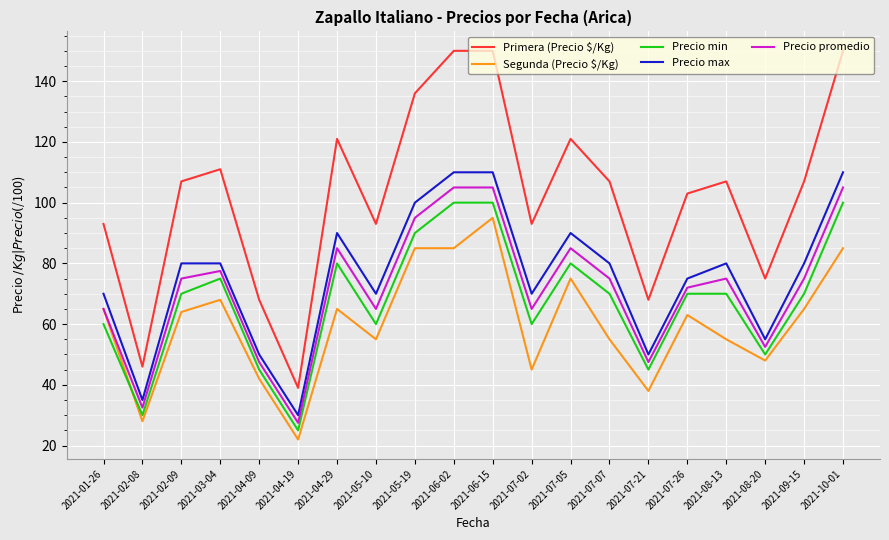

True or false: Primera (Precio $/Kg) and Precio promedio cross at least once.

False